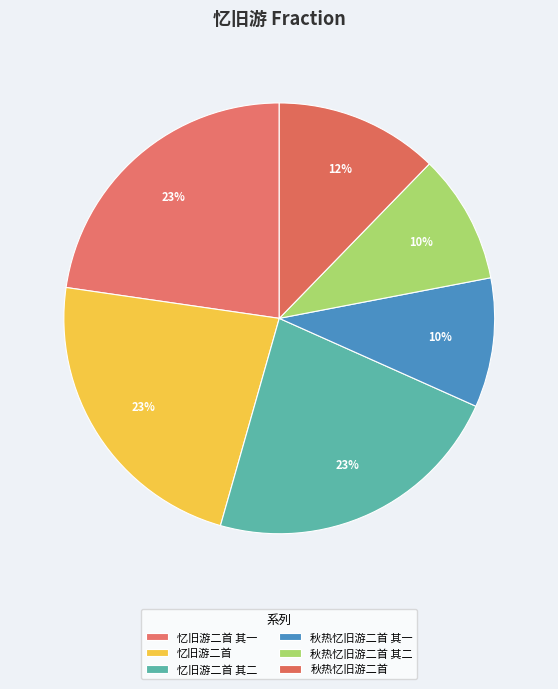

How many slices are in this pie chart?

6